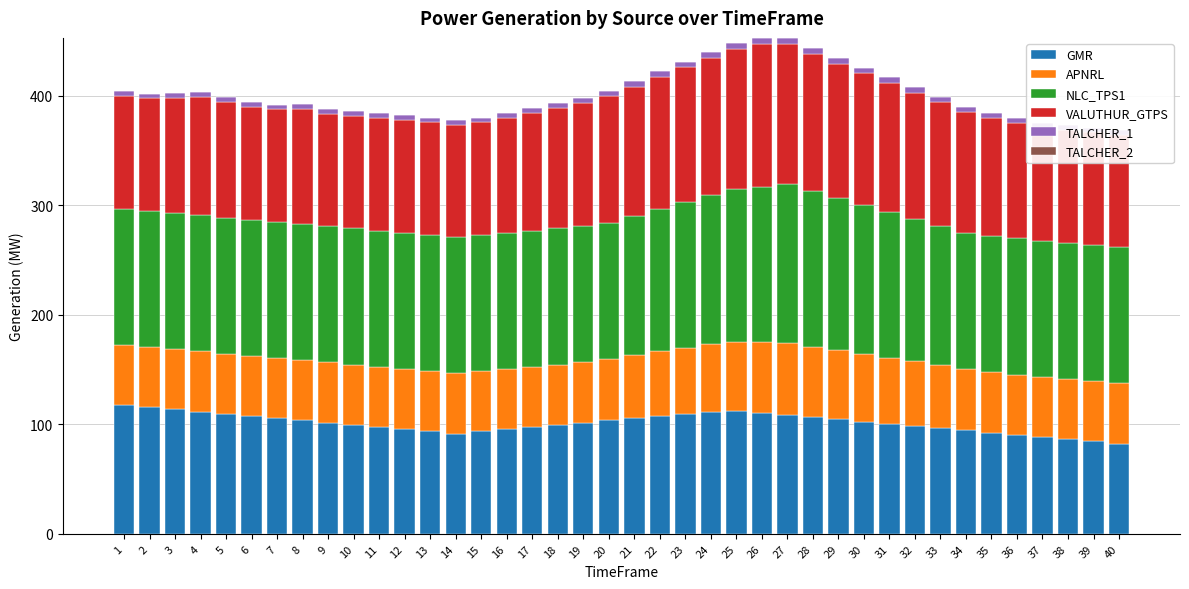

Reading left to right, transcribe all the data shown in this chart.

GMR: 117.6	115.6	113.6	111.6	109.6	107.6	105.6	103.6	101.6	99.6	97.6	95.6	93.6	91.6	93.6	95.6	97.6	99.6	101.6	103.6	105.6	107.6	109.6	111.6	112.5	110.5	108.5	106.5	104.5	102.5	100.5	98.5	96.5	94.5	92.5	90.5	88.5	86.5	84.5	82.5
APNRL: 55.0	55.0	55.0	55.0	55.0	55.0	55.0	55.0	55.0	55.0	55.0	55.0	55.0	55.0	55.0	55.0	55.0	55.0	55.0	56.3	57.7	59.0	60.3	61.7	63.0	64.3	65.7	64.3	63.0	61.7	60.3	59.0	57.7	56.3	55.0	55.0	55.0	55.0	55.0	55.0
NLC_TPS1: 124.3	124.3	124.3	124.3	124.3	124.3	124.3	124.3	124.3	124.3	124.3	124.3	124.3	124.3	124.3	124.3	124.3	124.3	124.3	124.3	127.3	130.3	133.3	136.4	139.4	142.4	145.4	142.4	139.4	136.4	133.3	130.3	127.3	124.3	124.3	124.3	124.3	124.3	124.3	124.3
VALUTHUR_GTPS: 102.9	102.9	105.3	107.8	105.3	102.9	102.9	105.3	102.9	102.9	102.9	102.9	102.9	102.9	102.9	105.3	107.8	110.3	112.8	115.3	117.8	120.3	122.8	125.3	127.8	130.3	127.8	125.3	122.8	120.3	117.8	115.3	112.8	110.3	107.8	105.3	102.9	102.9	102.9	102.9
TALCHER_1: 4.4	4.4	4.5	4.6	4.5	4.4	4.4	4.5	4.4	4.4	4.4	4.4	4.4	4.4	4.4	4.5	4.6	4.7	4.8	4.9	5.0	5.1	5.3	5.4	5.5	5.6	5.5	5.4	5.3	5.1	5.0	4.9	4.8	4.7	4.6	4.5	4.4	4.4	4.4	4.4
TALCHER_2: 0.0	0.0	0.0	0.0	0.0	0.0	0.0	0.0	0.0	0.0	0.0	0.0	0.0	0.0	0.0	0.0	0.0	0.0	0.0	0.0	0.0	0.0	0.0	0.0	0.0	0.0	0.0	0.0	0.0	0.0	0.0	0.0	0.0	0.0	0.0	0.0	0.0	0.0	0.0	0.0